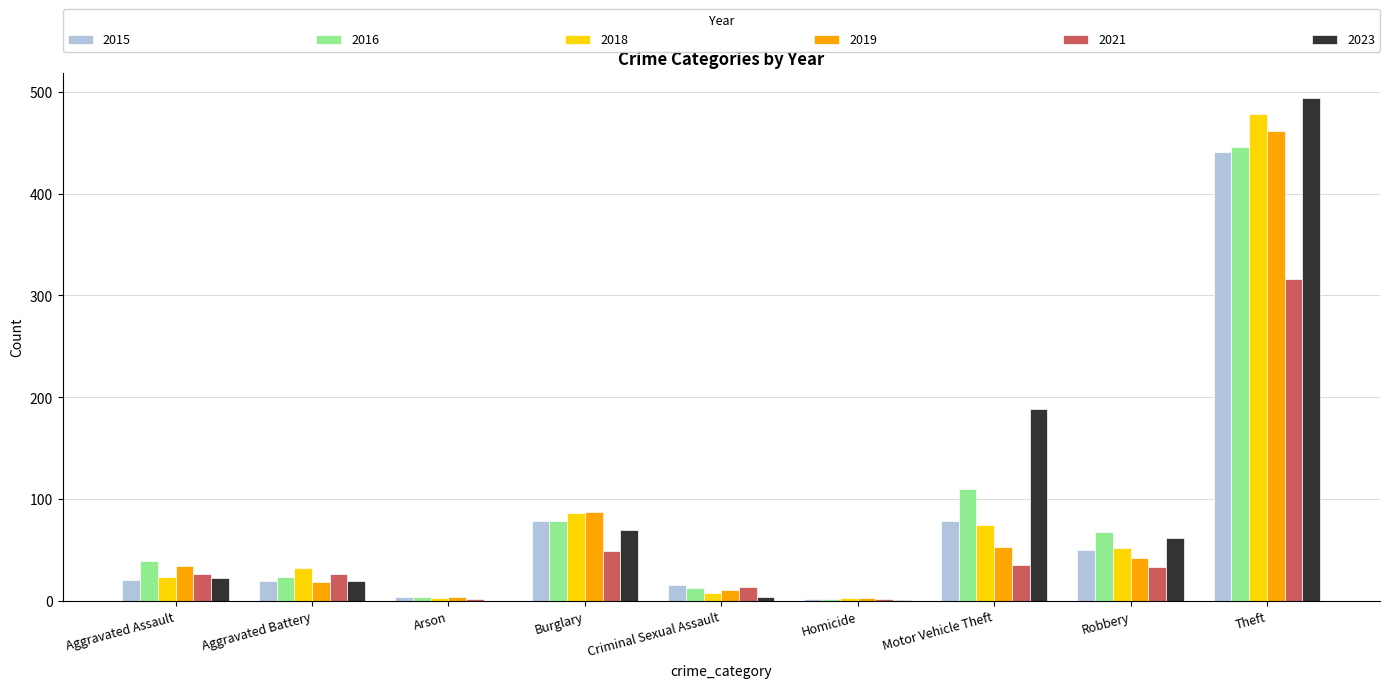

What is the approximate value of 2021 at Theft?

316